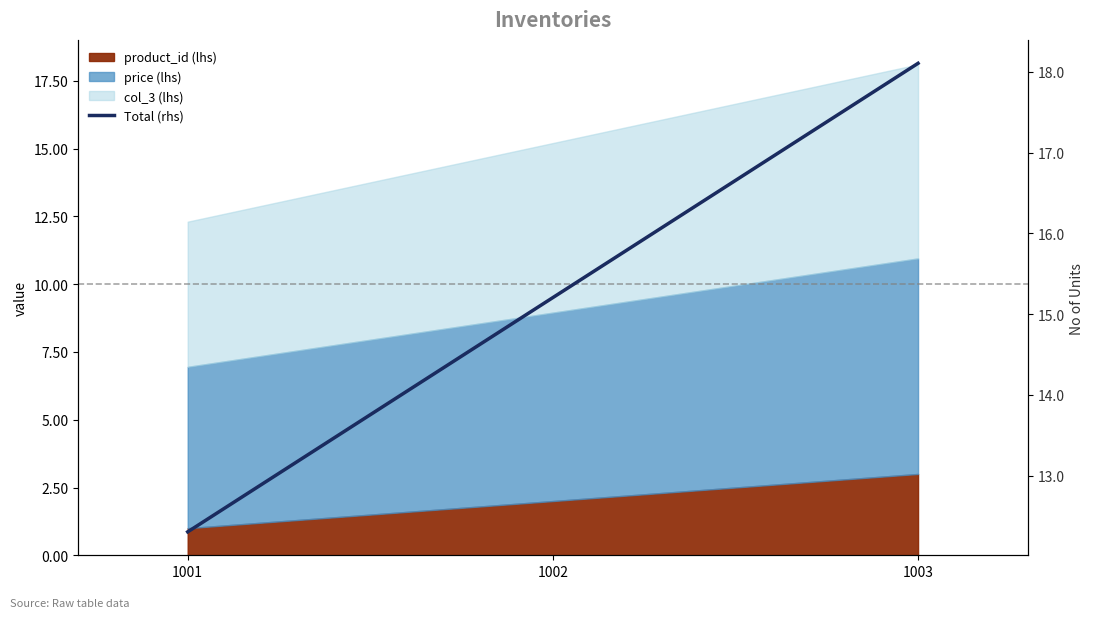

List the labels in order of value, smallest first.

1001, 1002, 1003